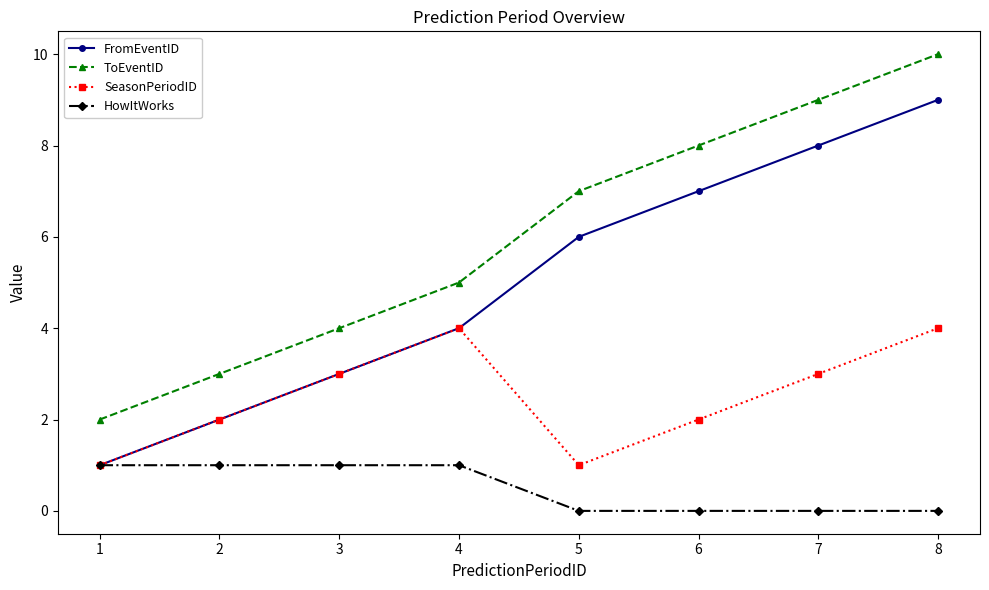

What is the sum of the SeasonPeriodID values at 4 and 5?

5